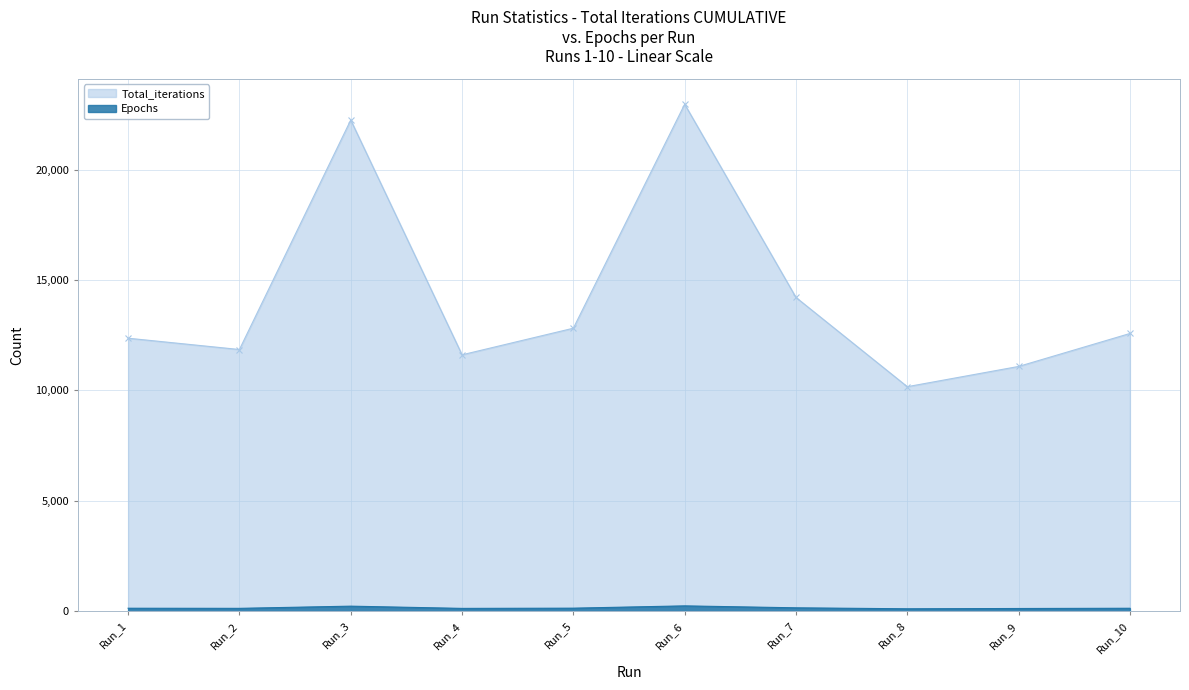

Reading right to left, transcribe all the data shown in this chart.

Total_iterations: Run_10=12581	Run_9=11088	Run_8=10171	Run_7=14214	Run_6=22967	Run_5=12820	Run_4=11615	Run_3=22251	Run_2=11855	Run_1=12367
Epochs: Run_10=134	Run_9=123	Run_8=110	Run_7=154	Run_6=242	Run_5=138	Run_4=128	Run_3=229	Run_2=130	Run_1=135